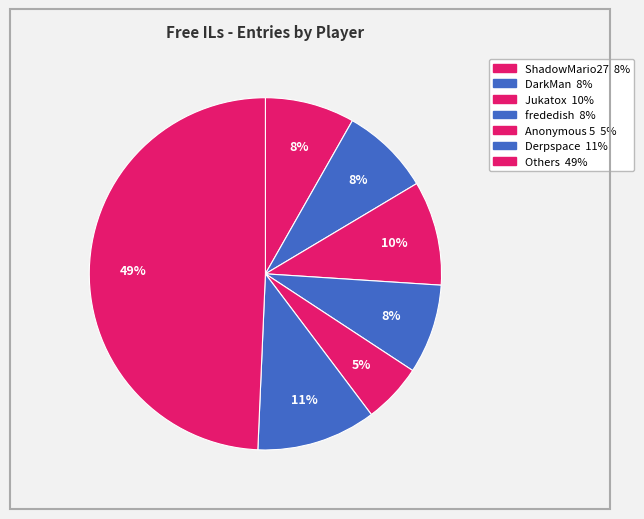

How many slices are in this pie chart?

7